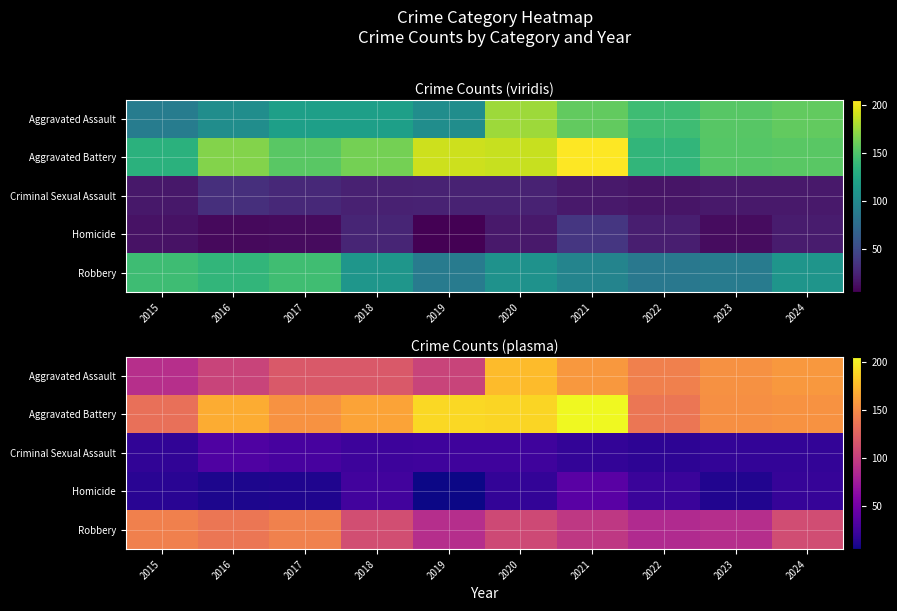

What is the spread (max minus min) of values at 2024?

138